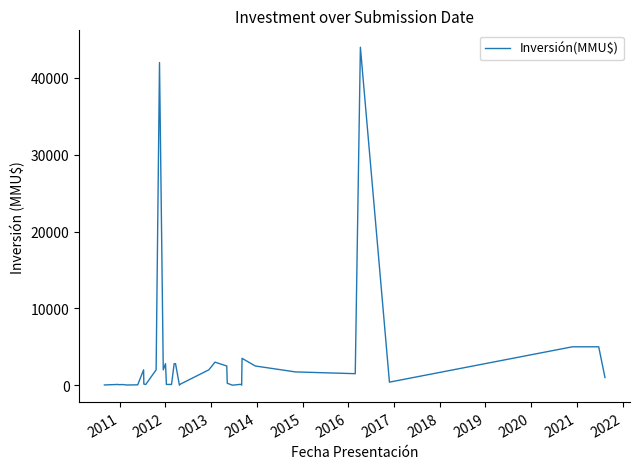

Is this an area chart (filled region under the line)?

No